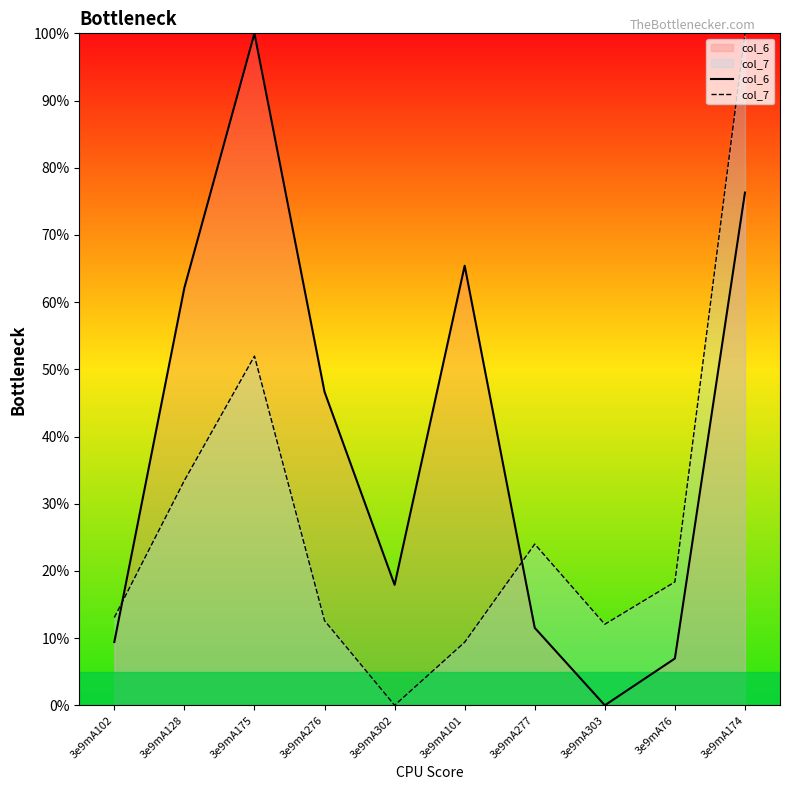

What is the value of the col_7 point at the 4th from the left?

12.6